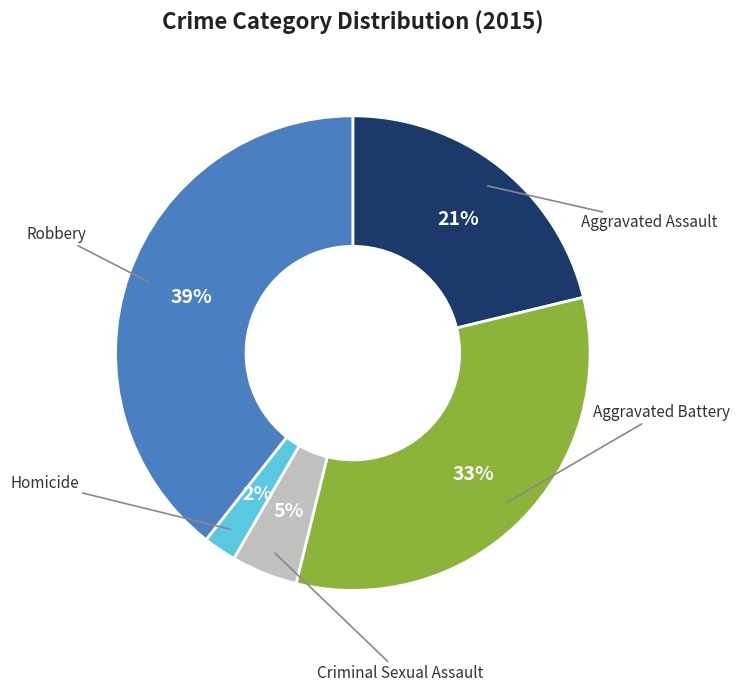

To the nearest percent, what is the combined percentage of Criminal Sexual Assault and Homicide?

7%